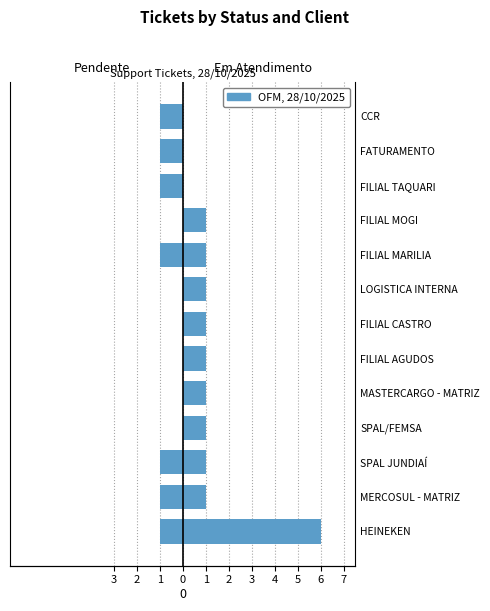

Does the chart contain stacked bars?

No